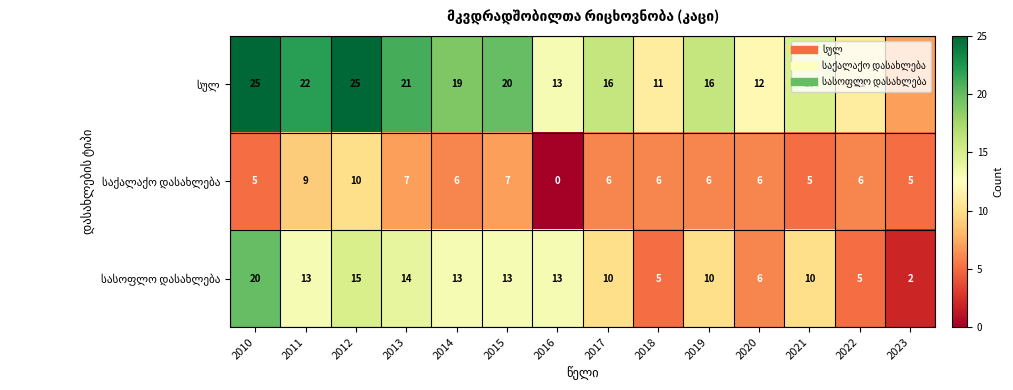

At how many categories does at least one series exceed 8?

13